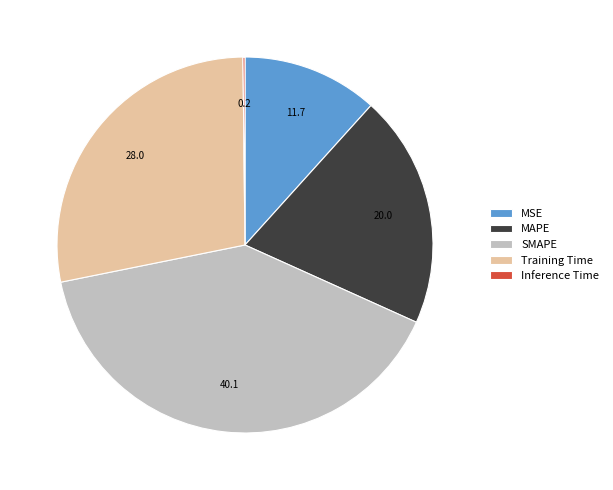

Does MSE represent more than half of the total?

No